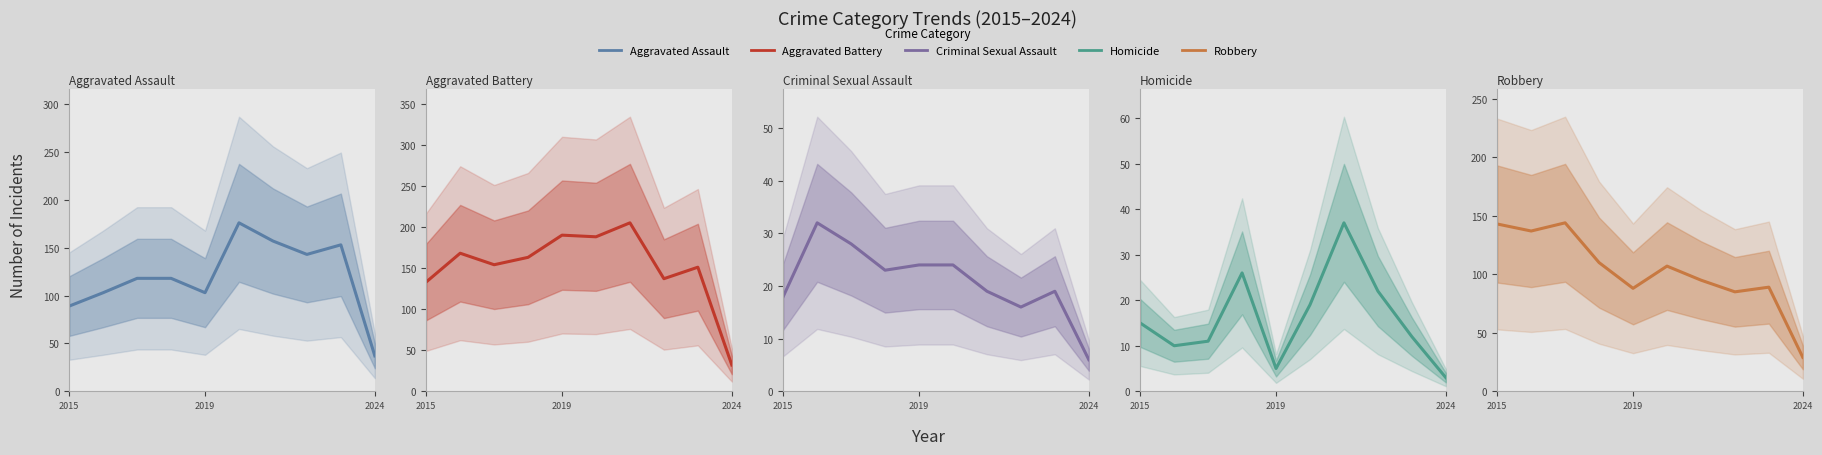

True or false: Criminal Sexual Assault and Aggravated Battery cross at least once.

False